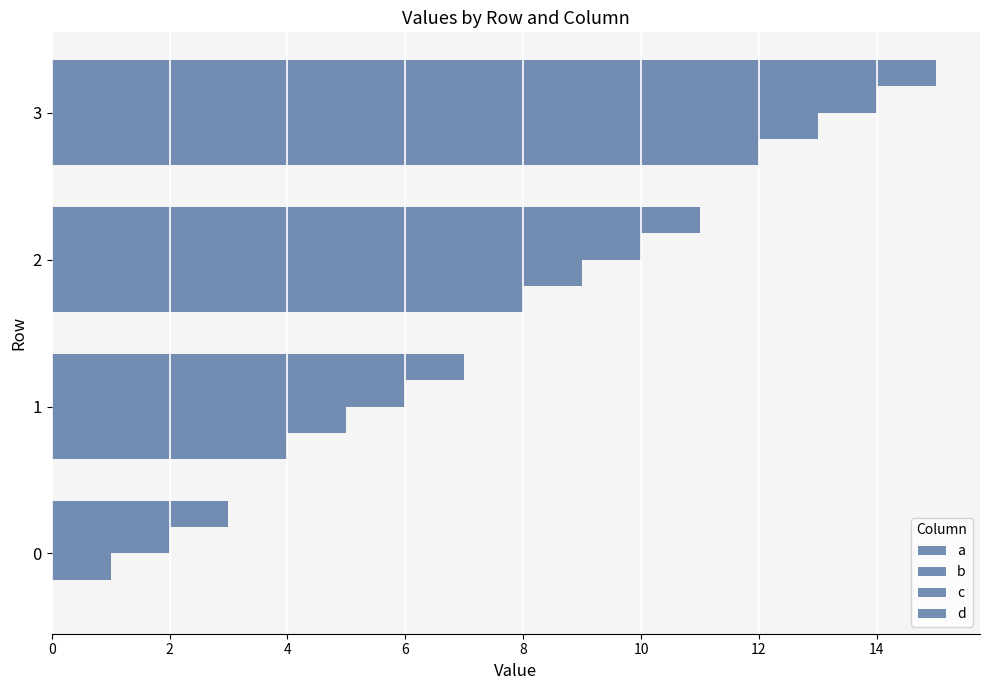

How many distinct data groups are displayed?

4